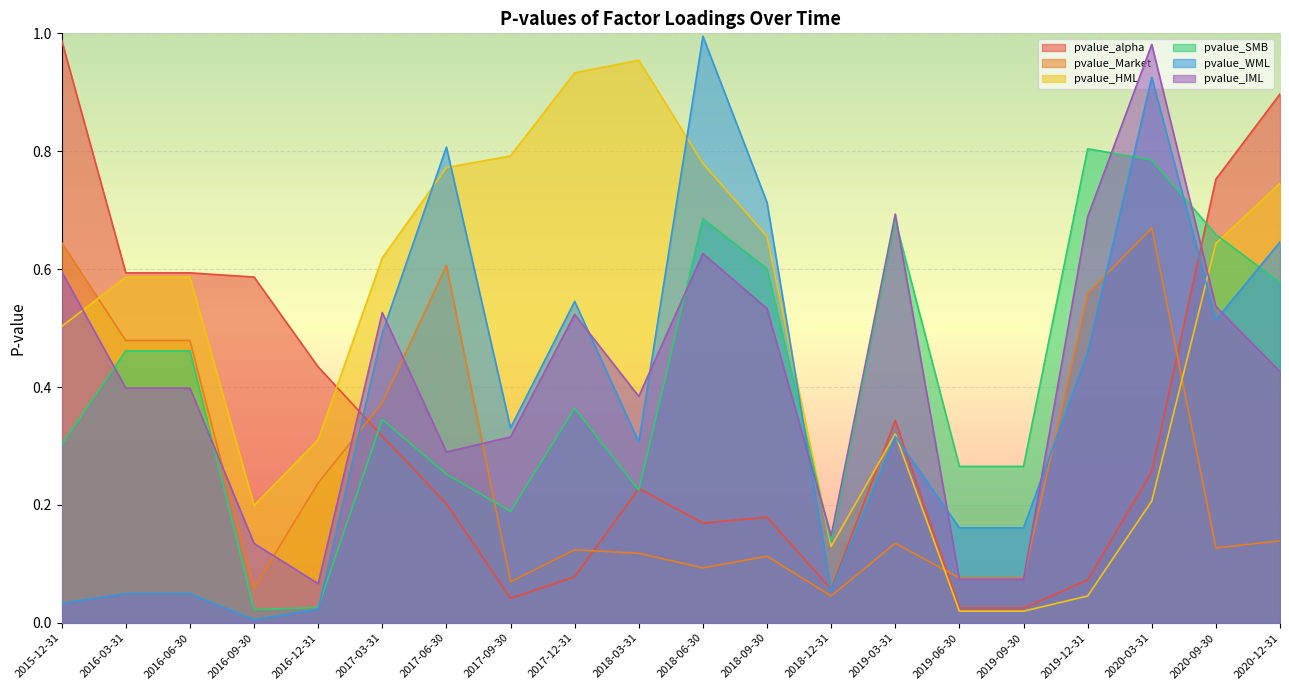

How many distinct data groups are displayed?

6